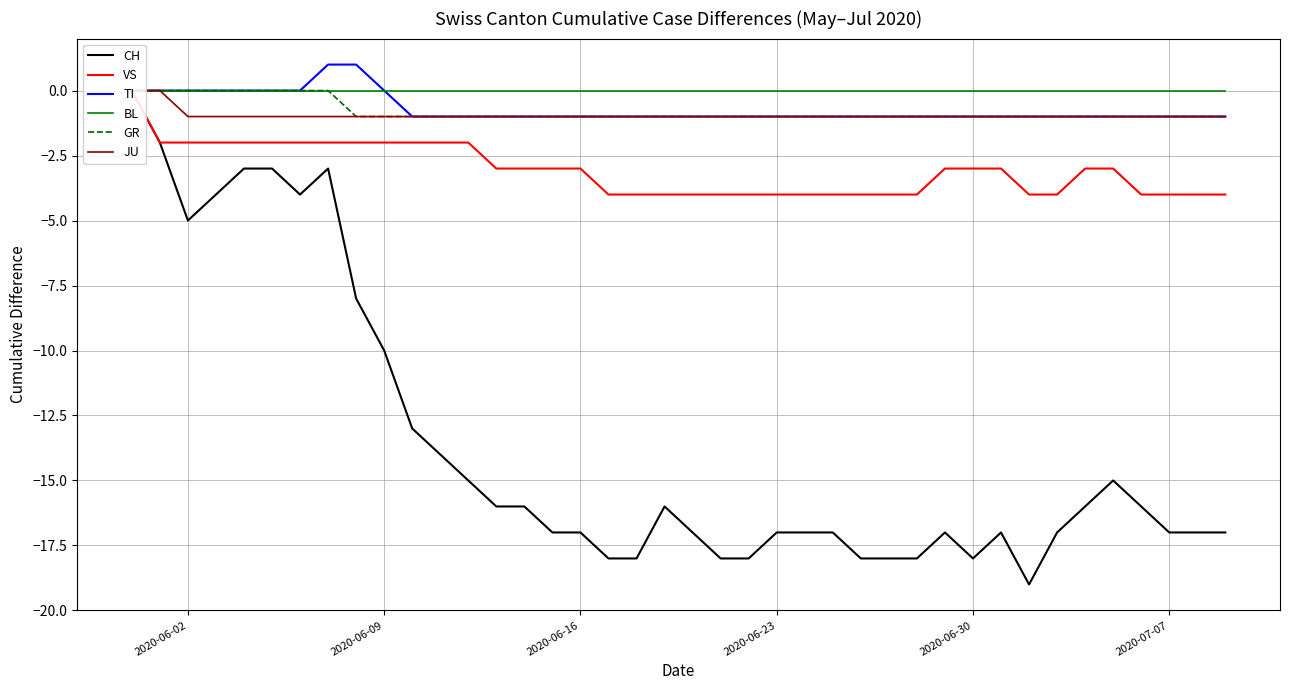

The TI series shows 0 at 2020-06-16. True or false?

False